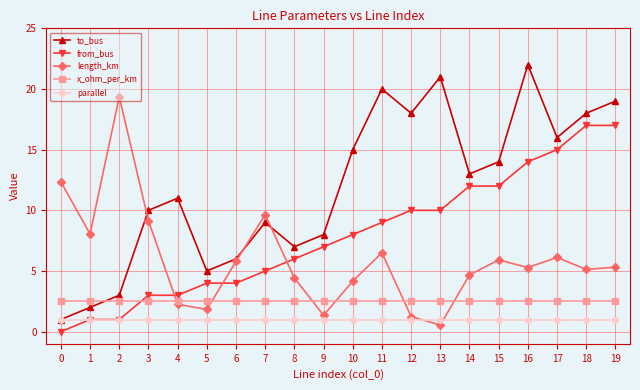

What is the sum of the length_km values at 1 and 8?

12.5